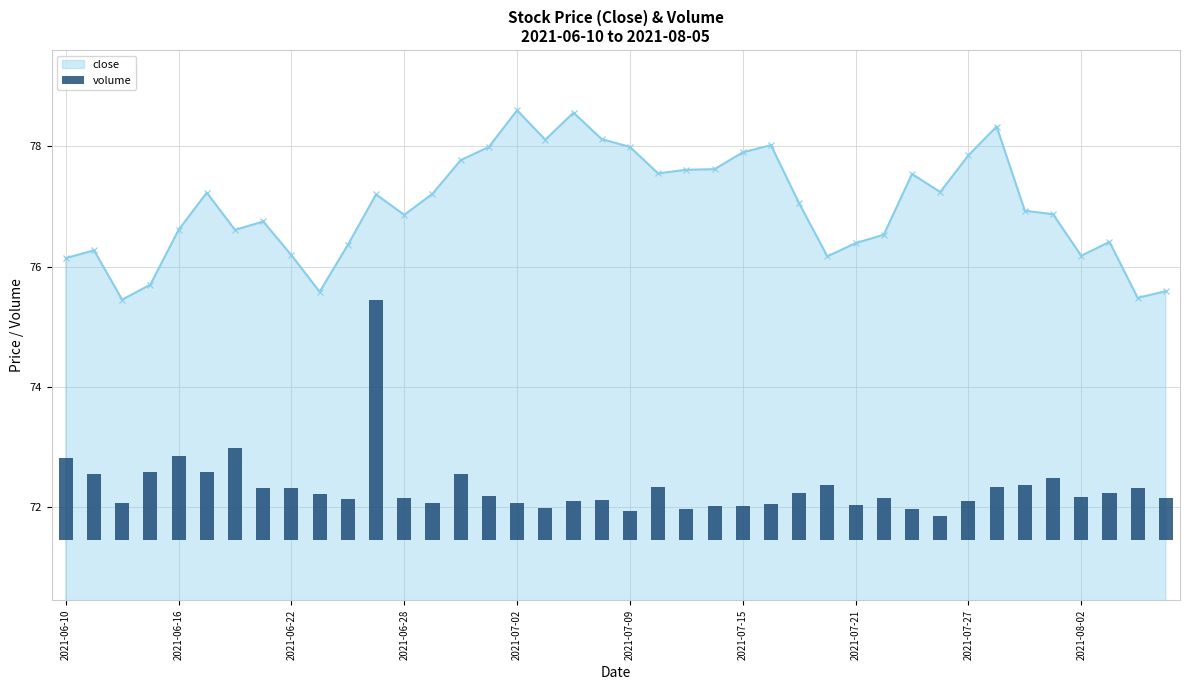

What is the lowest value of the close series?

75.5